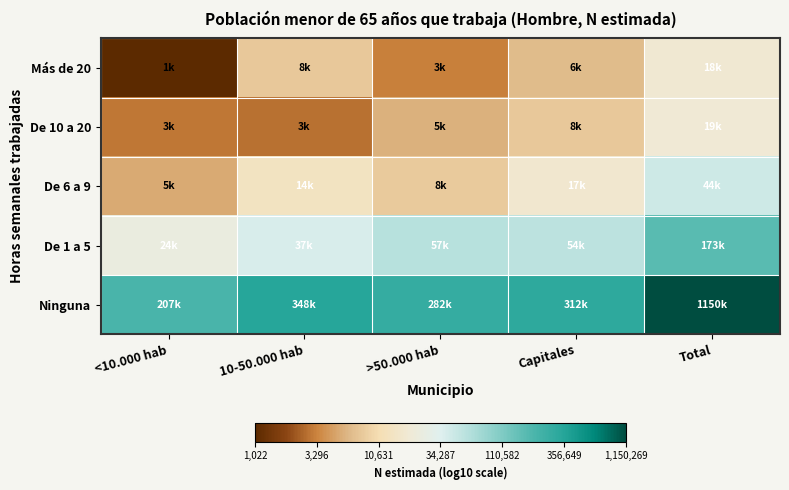

What is the total value across all series at <10.000 hab?

19.9